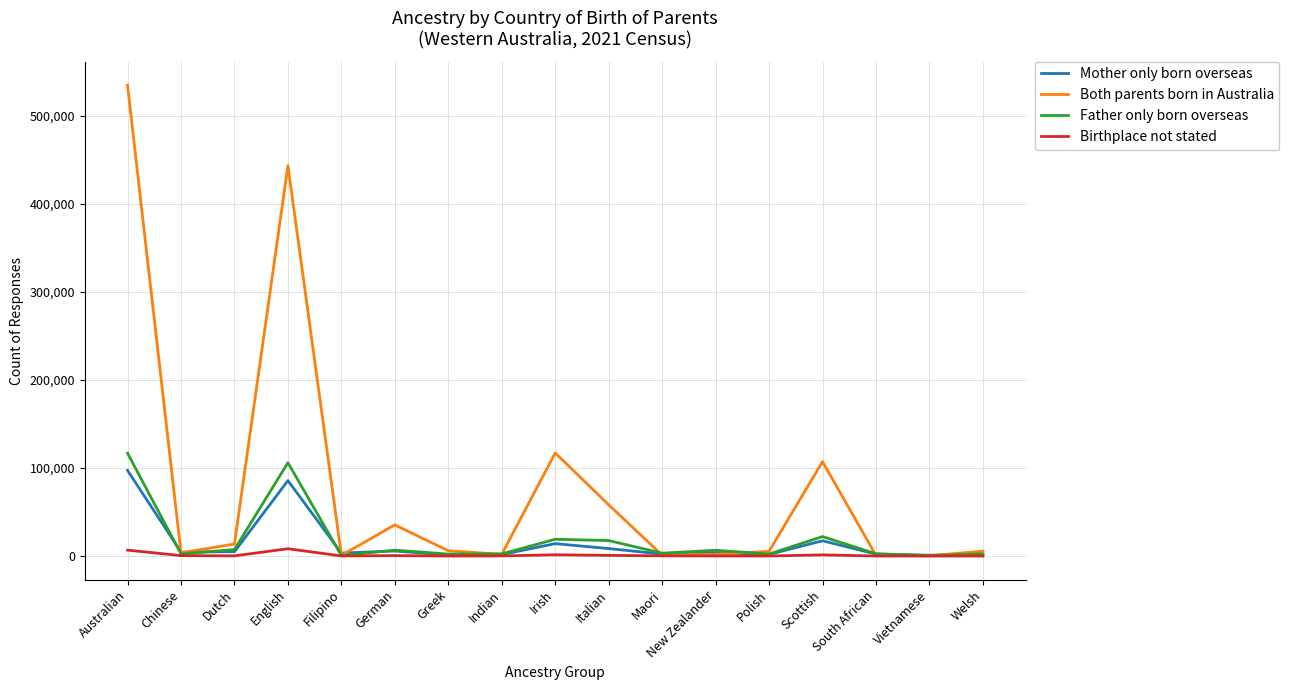

What is the difference between the maximum and minimum values in the Birthplace not stated series?

8303